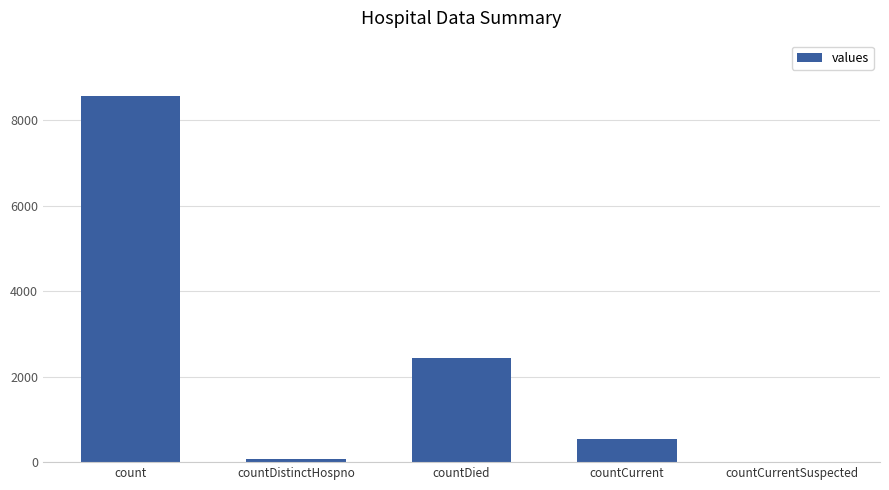

What is the greatest value displayed?

8572